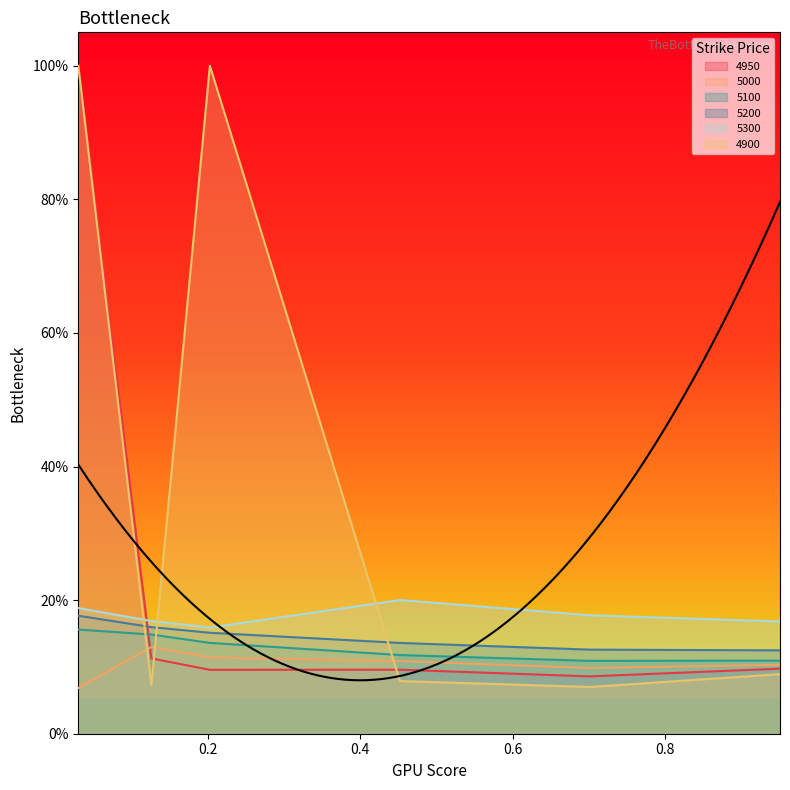

At which category does 4900 reach its first local peak?

0.2027397260273973